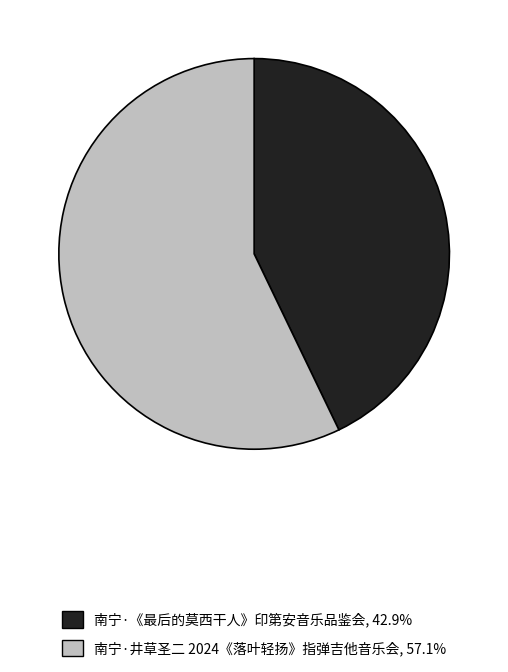

Is the sum of 南宁·井草圣二 2024《落叶轻扬》指弹吉他音乐会, 57.1% and 南宁·《最后的莫西干人》印第安音乐品鉴会, 42.9% greater than half?

Yes